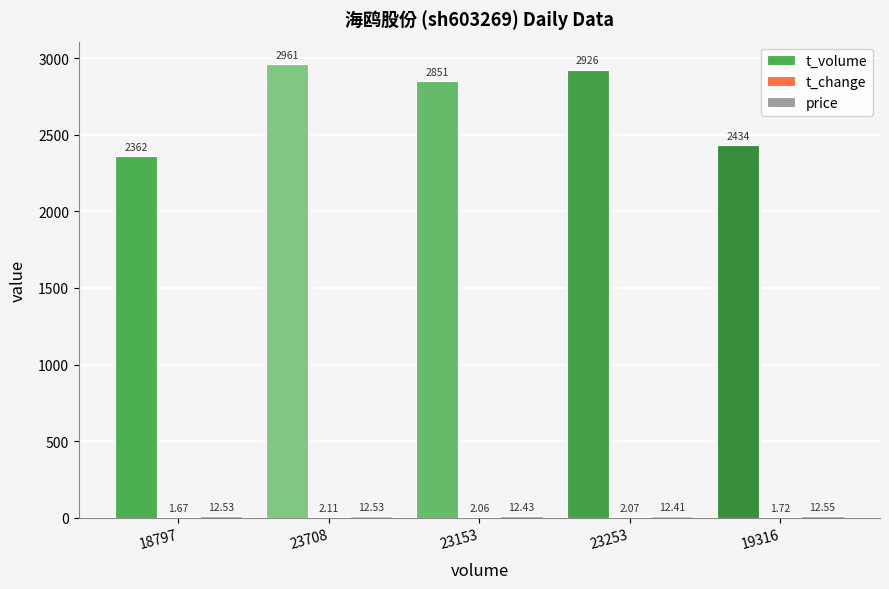

What is the total value across all series at 18797?

2376.2